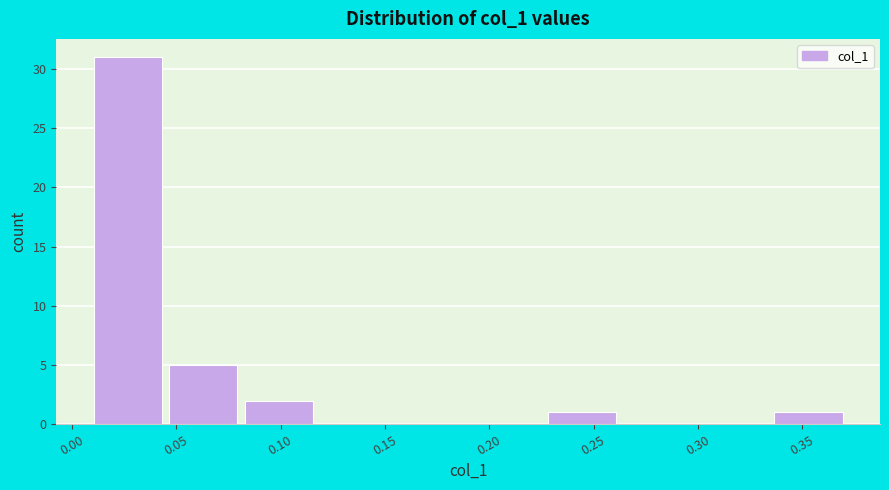

Reading left to right, list every bar in this chart as the range it spans on the x-axis followed by its height. Neither the bar edges nor the heights are printed on the chart, so give them approximately, as read against the axes.

0.010 to 0.045: 31
0.045 to 0.085: 5
0.085 to 0.120: 2
0.120 to 0.155: 0
0.155 to 0.190: 0
0.190 to 0.230: 0
0.230 to 0.265: 1
0.265 to 0.300: 0
0.300 to 0.335: 0
0.335 to 0.375: 1